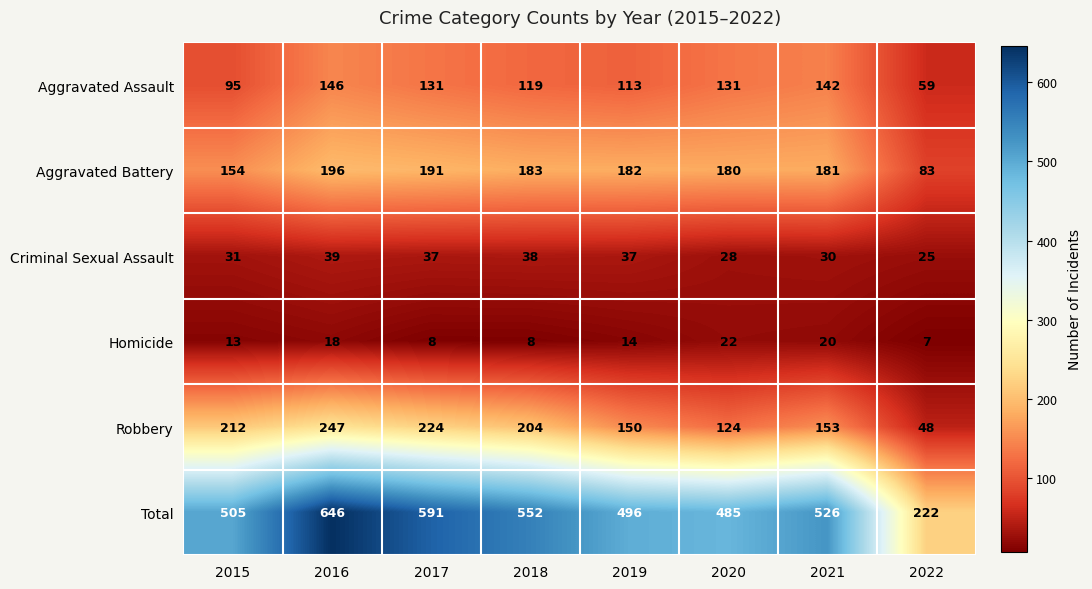

What is the total value across all series at 2019?

992